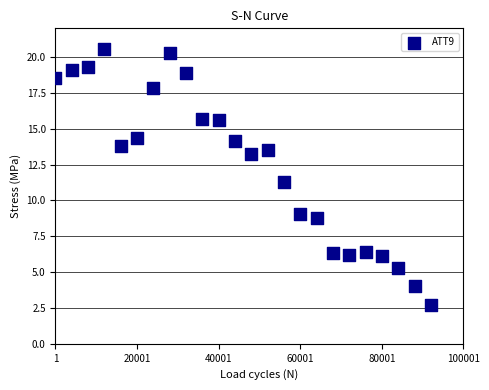

What Y value in the scatter plot is closest to 11?

11.3